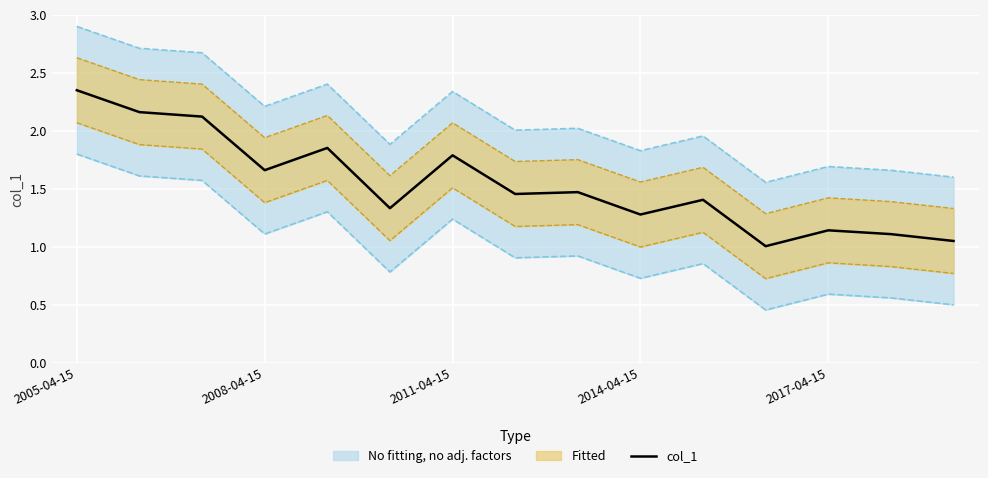

Is it true that the value at 13 is 1.9?

False